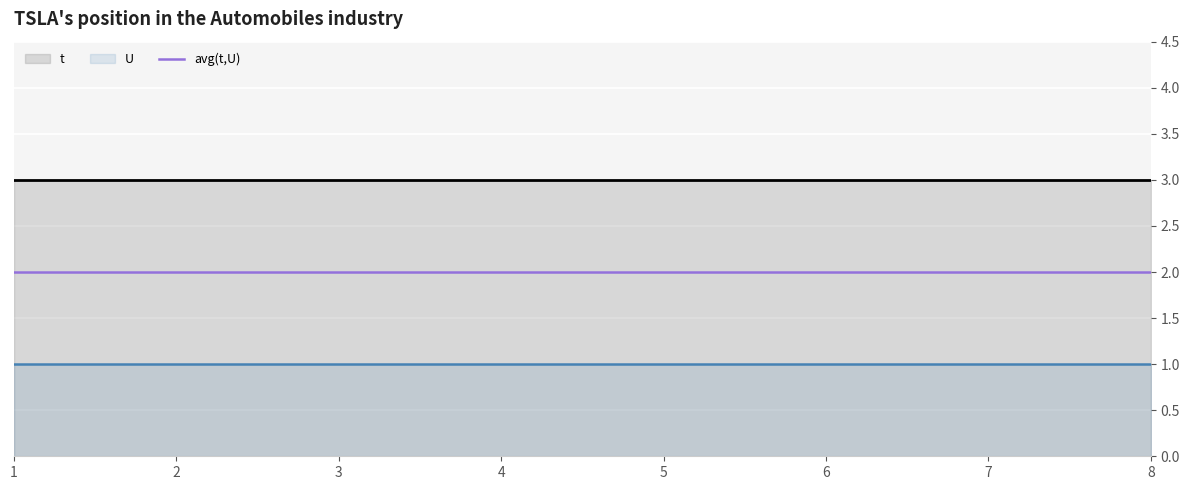

What is the approximate value of avg(t,U) at 1?

2